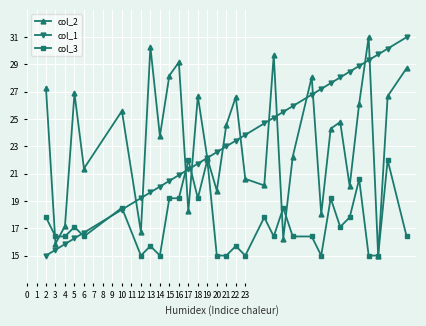

How many interior local valleys does the col_2 series have?

11